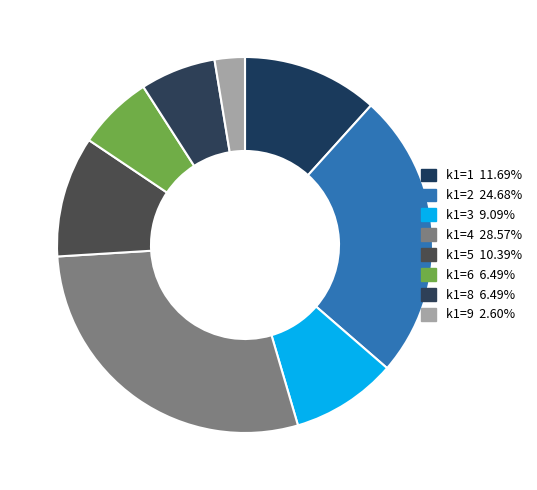

Count the number of slices in the pie.

8